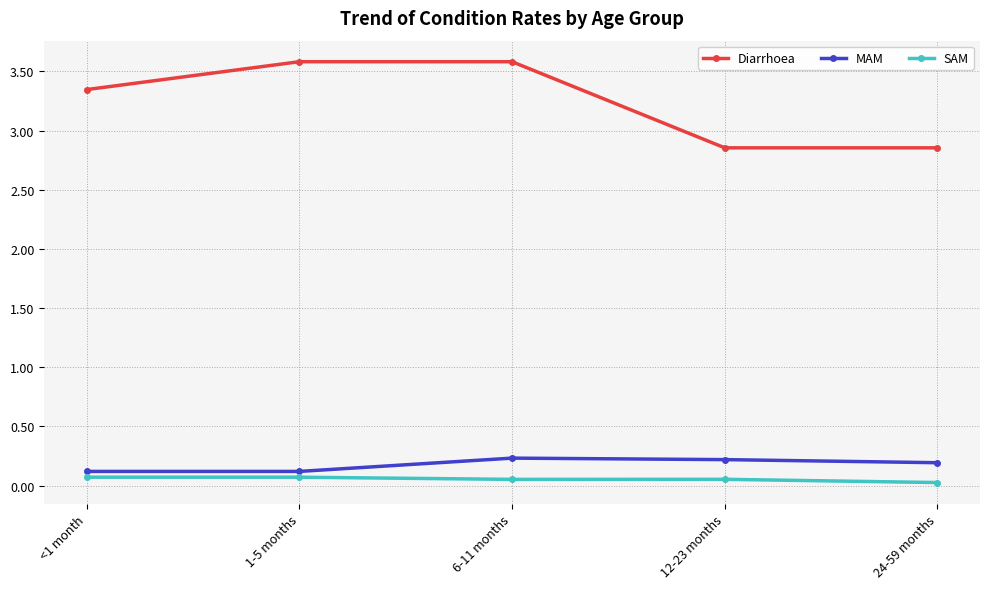

The value of MAM at 6-11 months is 0.2. True or false?

True